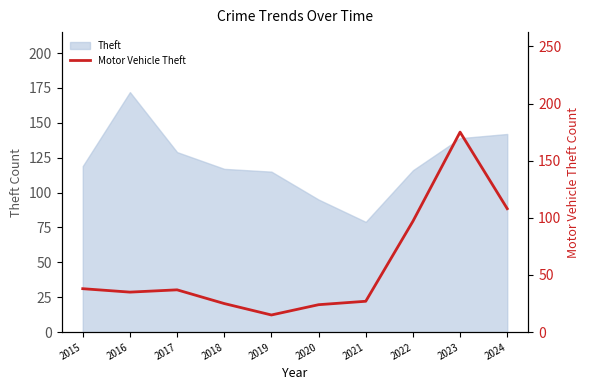

What is the approximate value at 2016, to the nearest 50?

50